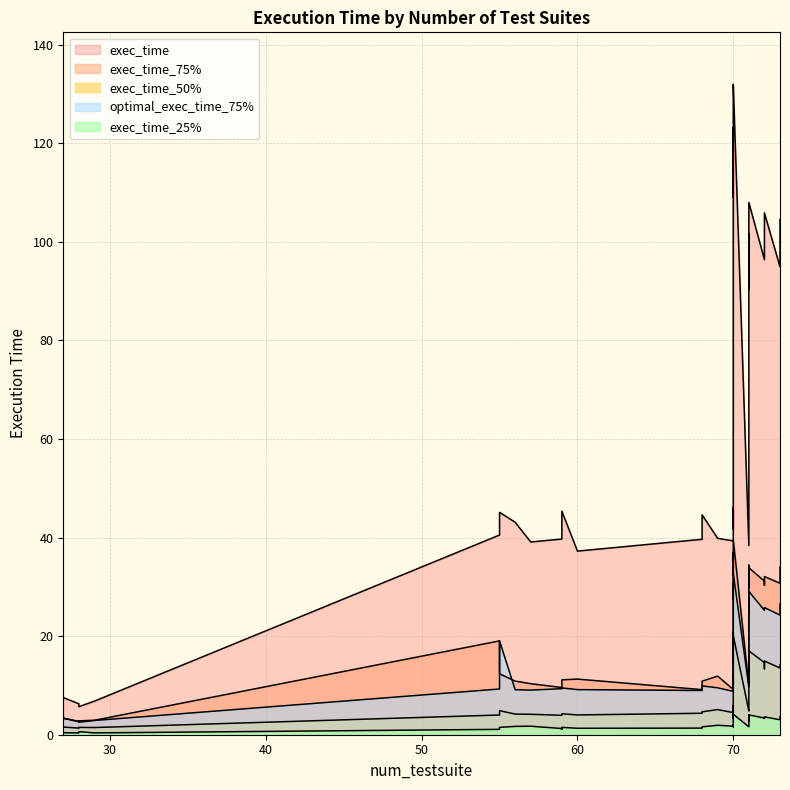

At which category is the sum across all series the highest?

70